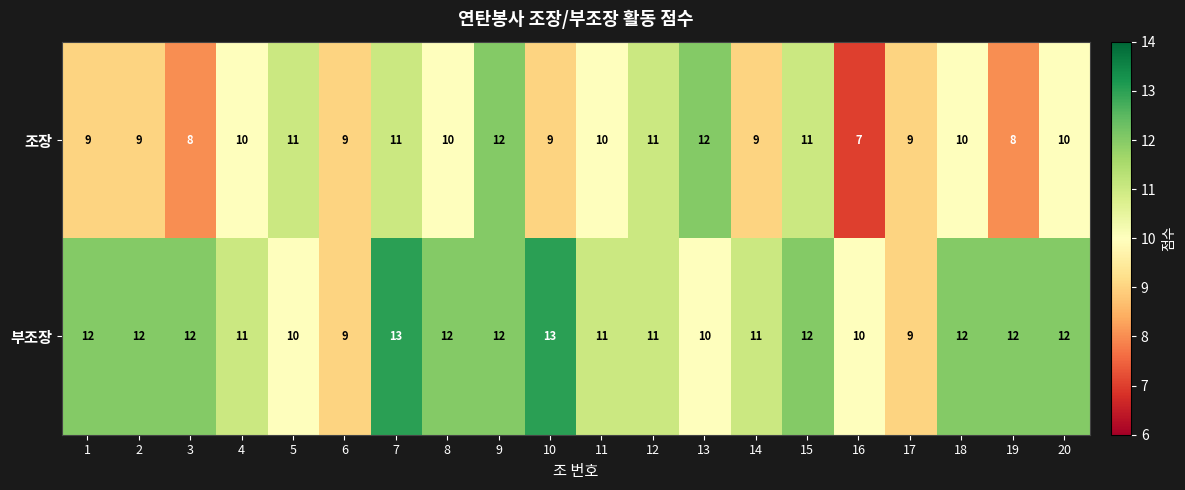

Which series has the largest range (max minus min)?

조장